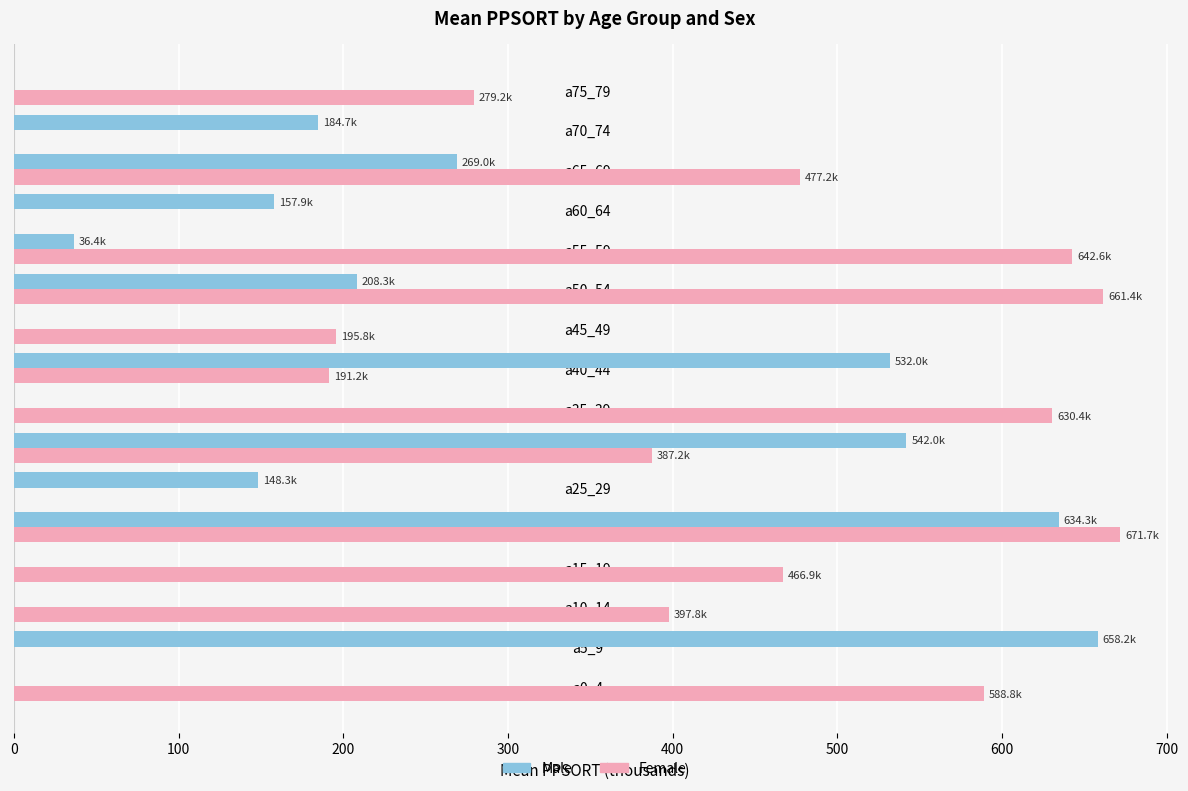

How many data points does each series have?

16